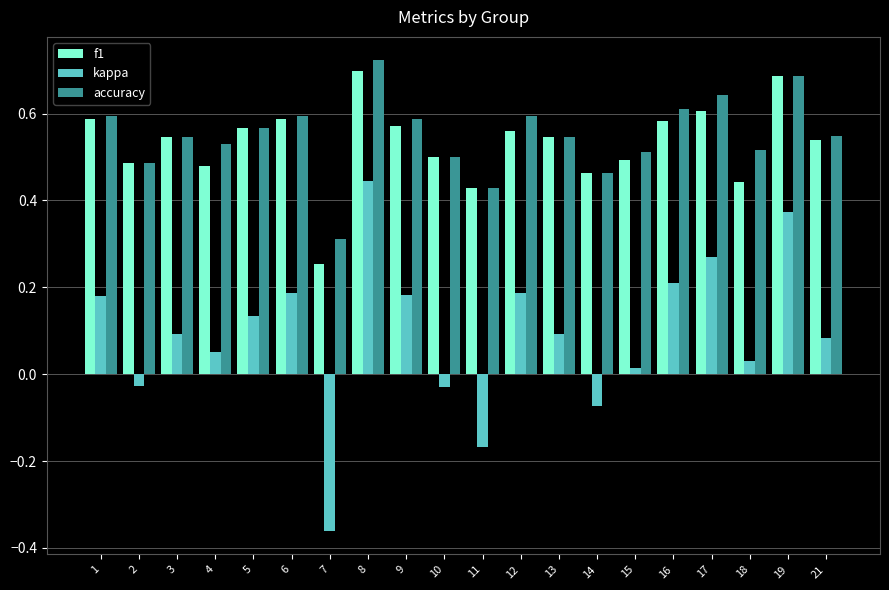

What is the total value across all series at 9?

1.3